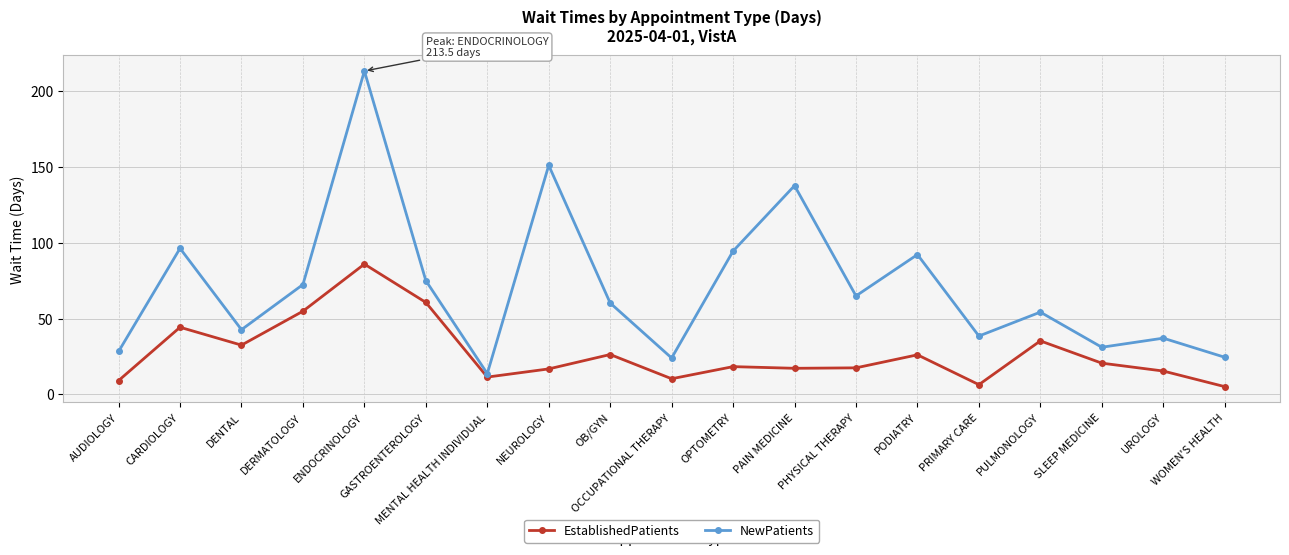

What is the difference between the NewPatients values at SLEEP MEDICINE and GASTROENTEROLOGY?

44.0